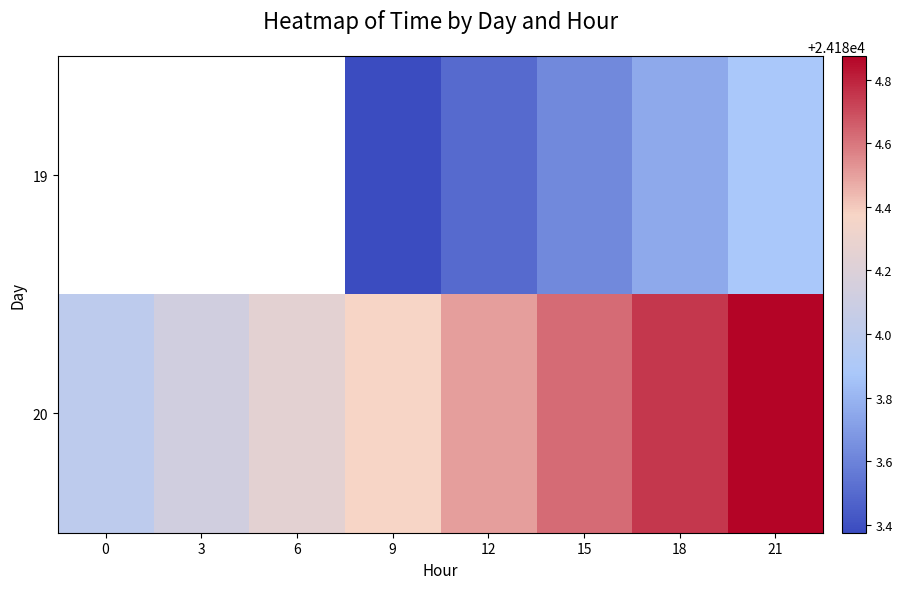

List the series in order of their peak value, highest first.

19, 20